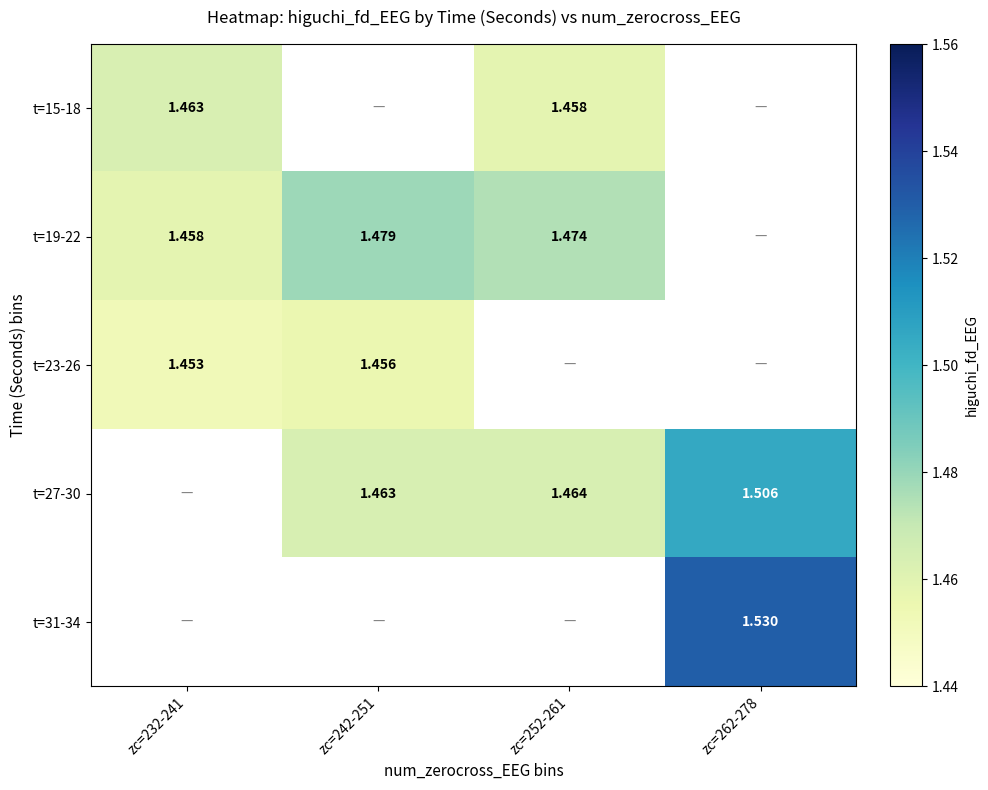

At which label does t=27-30 reach its minimum?

zc=232-241